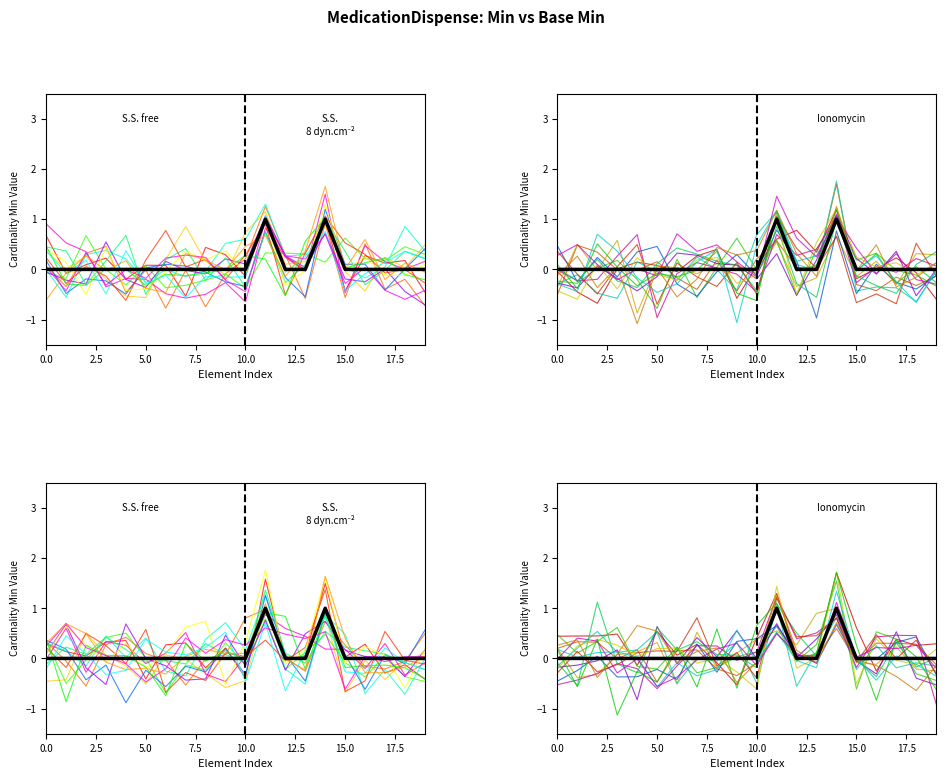

How many positive values does the Min series have?

2